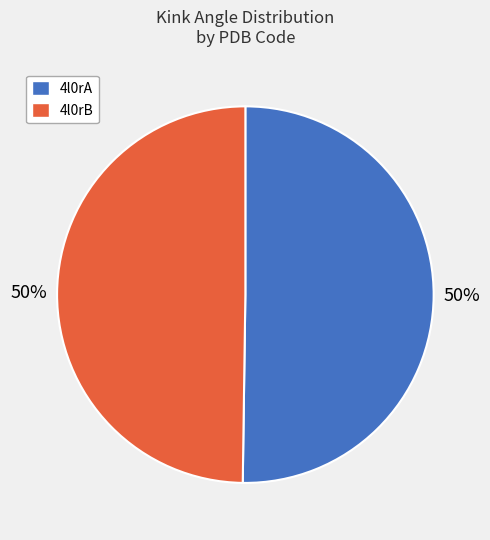

To the nearest percent, what percentage of the pie is 4l0rB?

50%